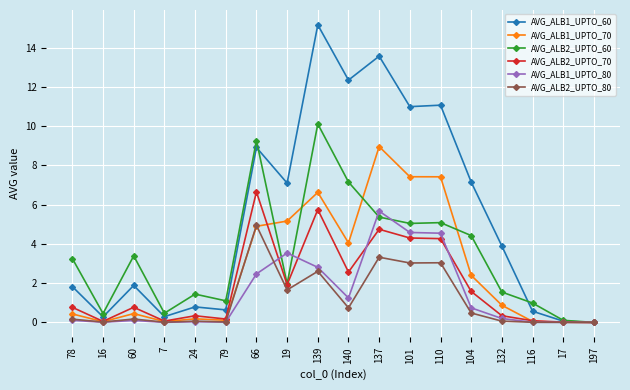

Which series has the largest range (max minus min)?

AVG_ALB1_UPTO_60